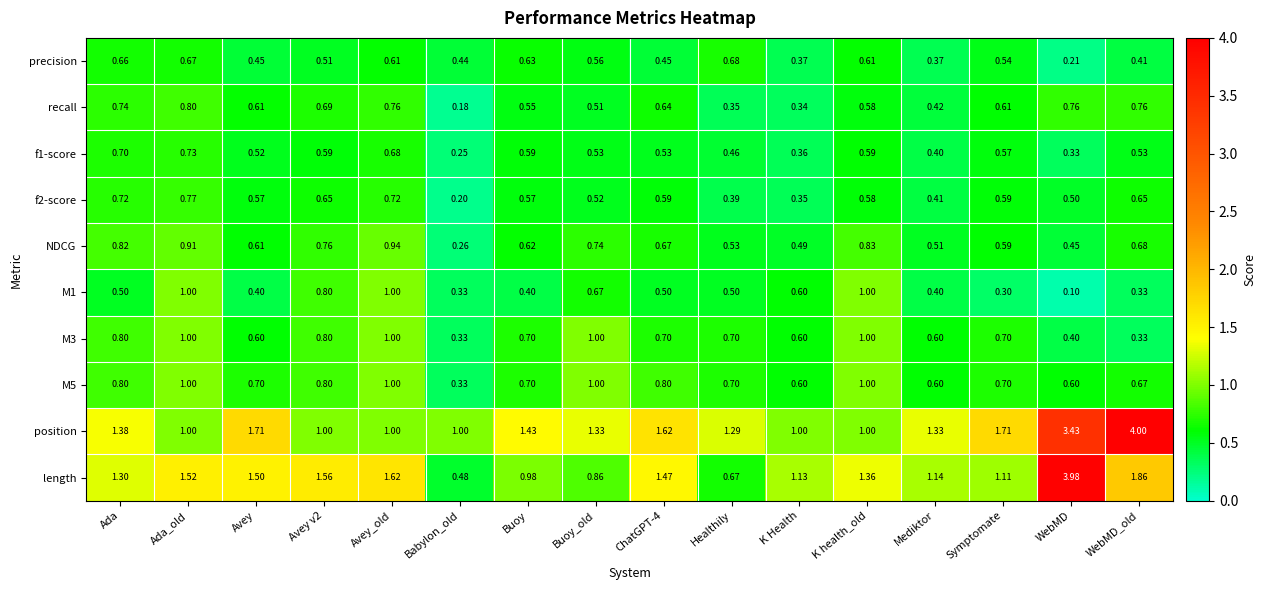

Which category has the lowest value in the length series?

Babylon_old